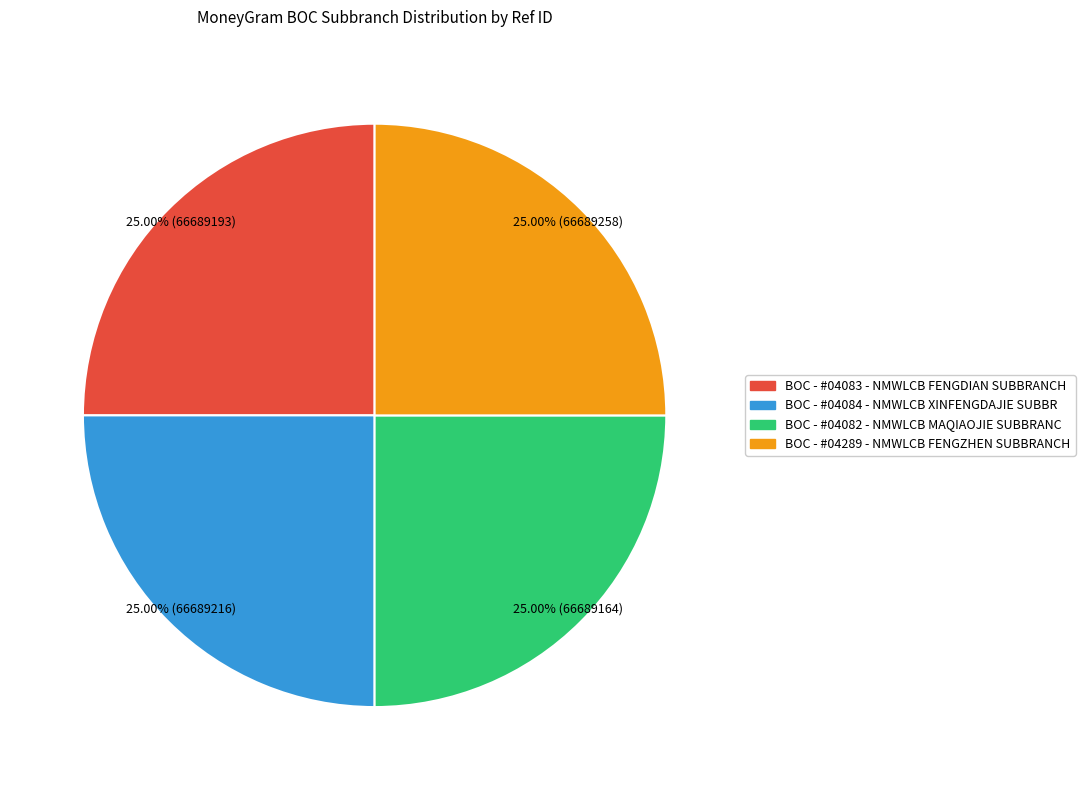

What percentage is the BOC - #04082 - NMWLCB MAQIAOJIE SUBBRANC slice, to the nearest percent?

25%